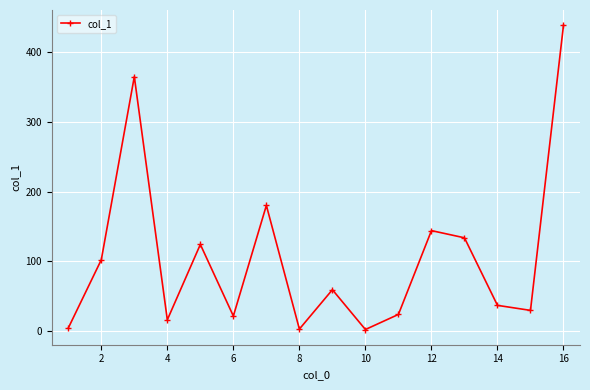

How many interior local valleys (lower than both neighbors) does the data have?

5